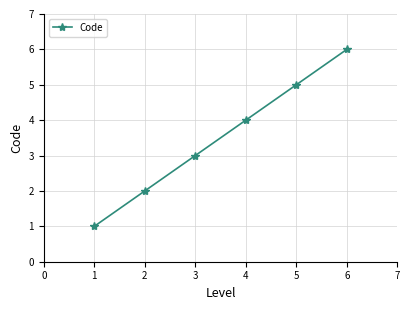

Where is the data nearest to the value 3?

3